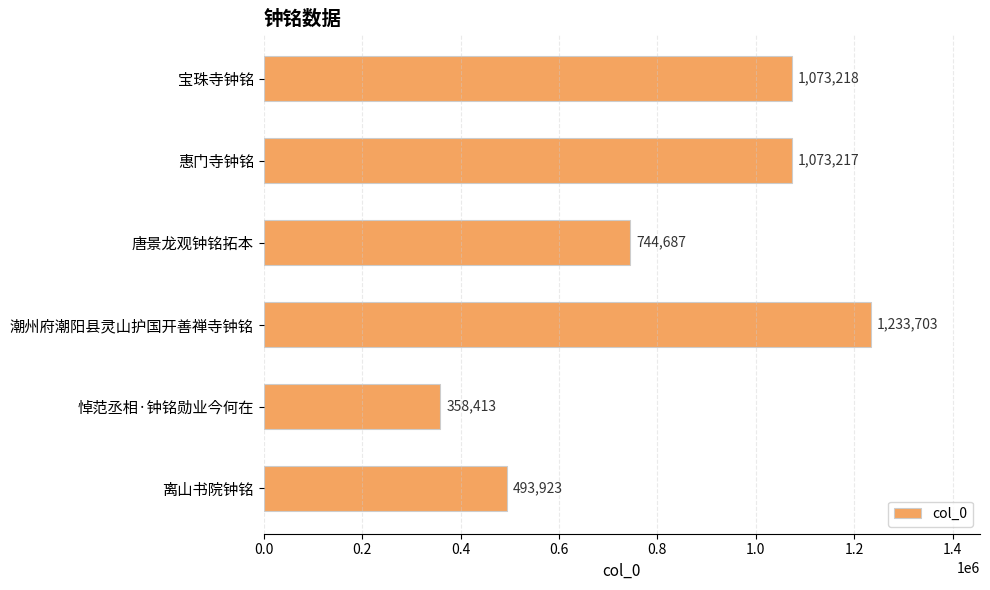

What is the greatest value displayed?

1233703